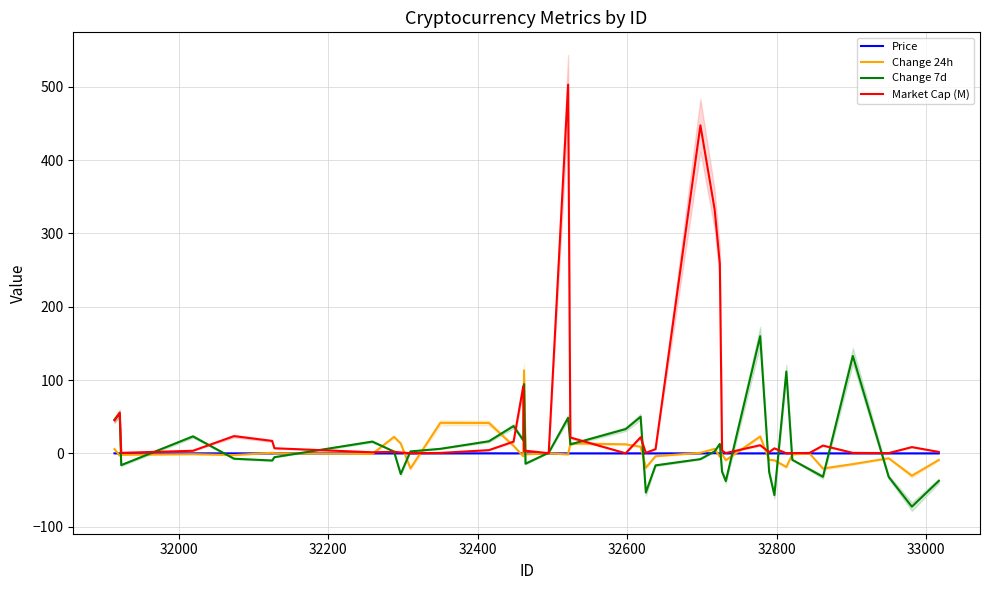

What is the lowest value of the Change 7d series?

-72.7